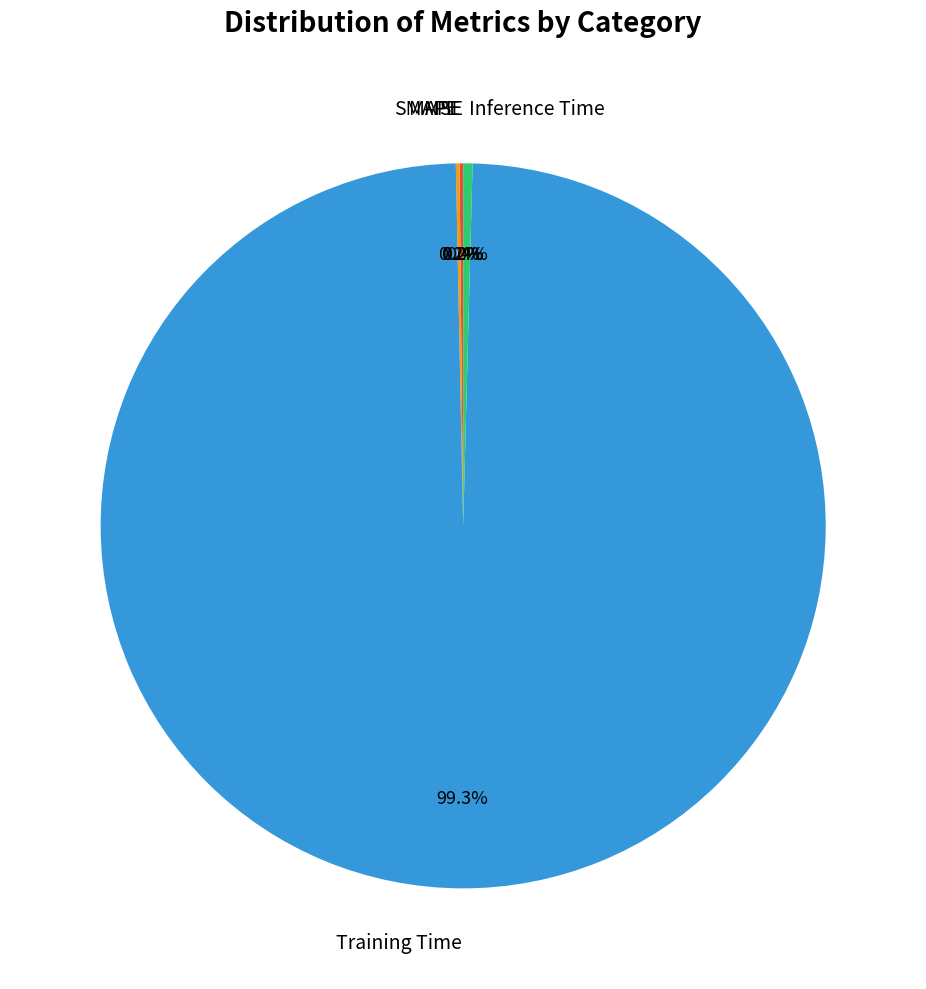

Which category has the biggest portion of the pie?

Training Time